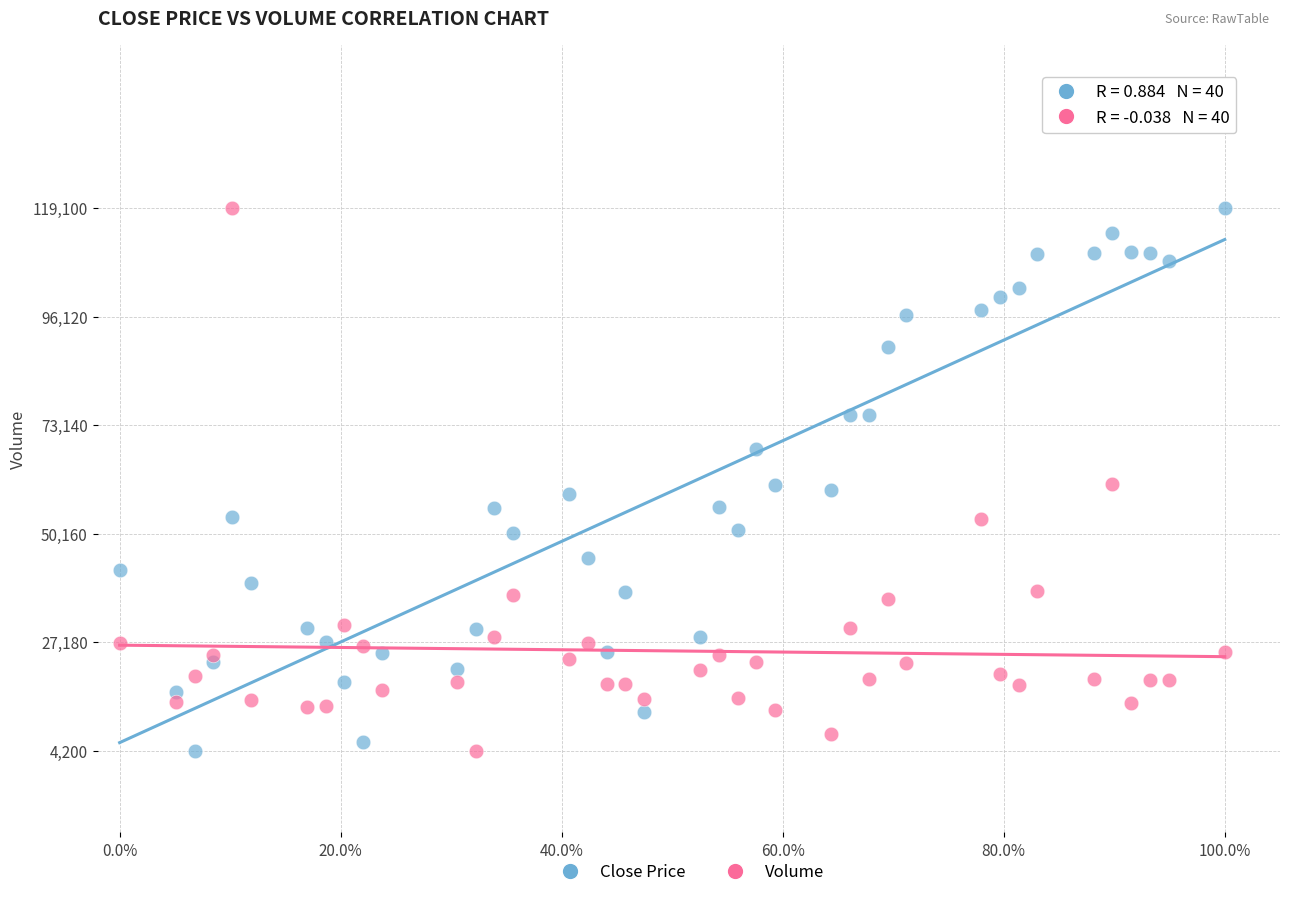

What are all the series names shown in the legend?

Close Price, Volume